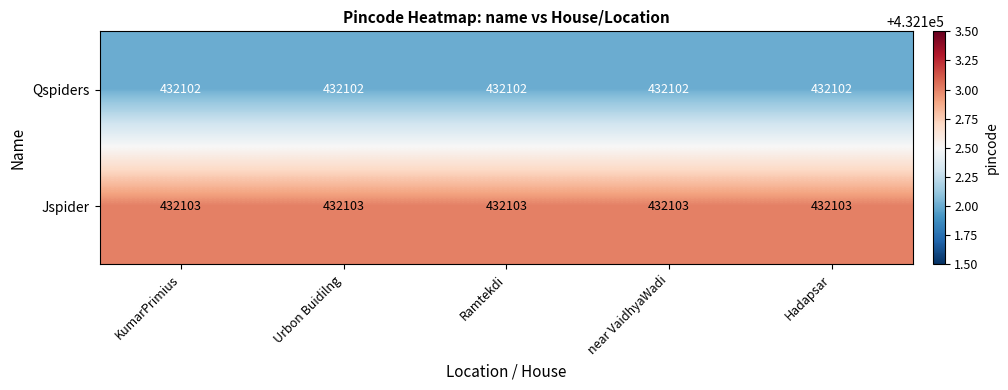

Rank the series by their maximum value, from highest to lowest.

Jspider, Qspiders